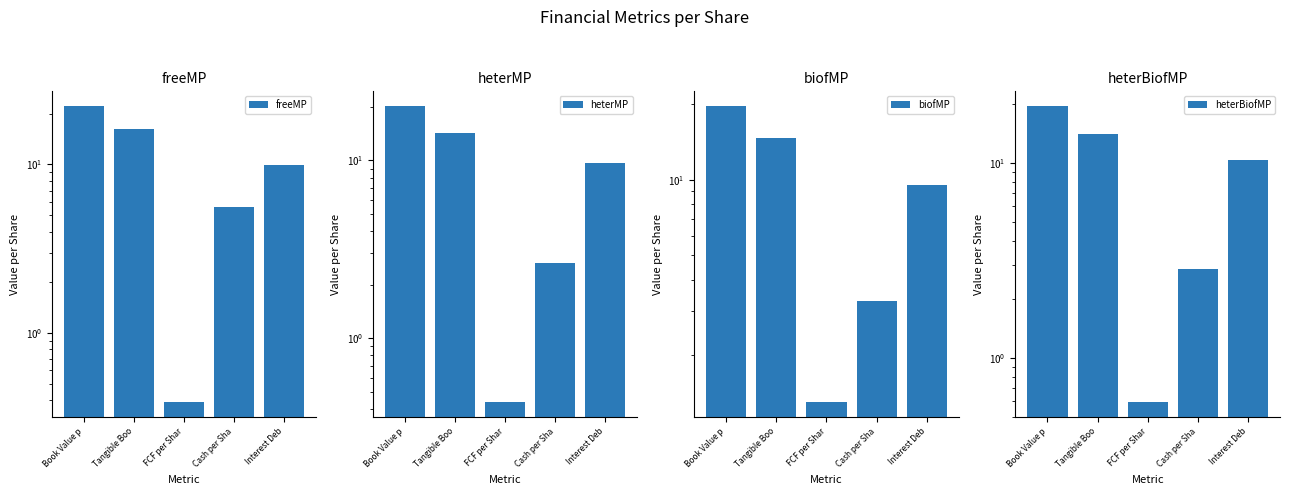

What is the minimum value for freeMP?

0.4